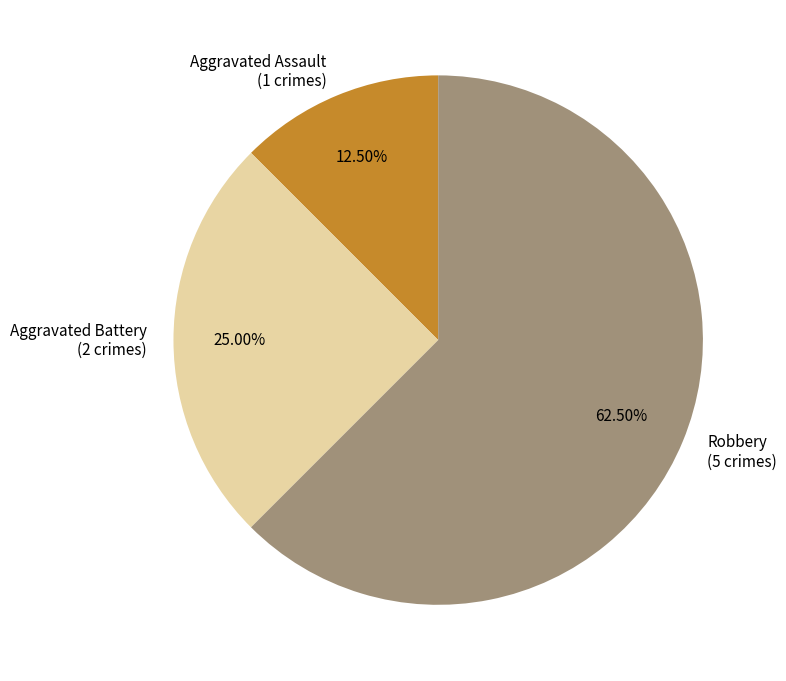

Does Aggravated Assault account for over 50% of the chart?

No